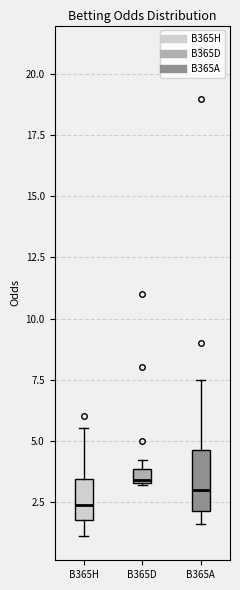

Which box is the tallest, from its lower edge to its upper edge?

B365A